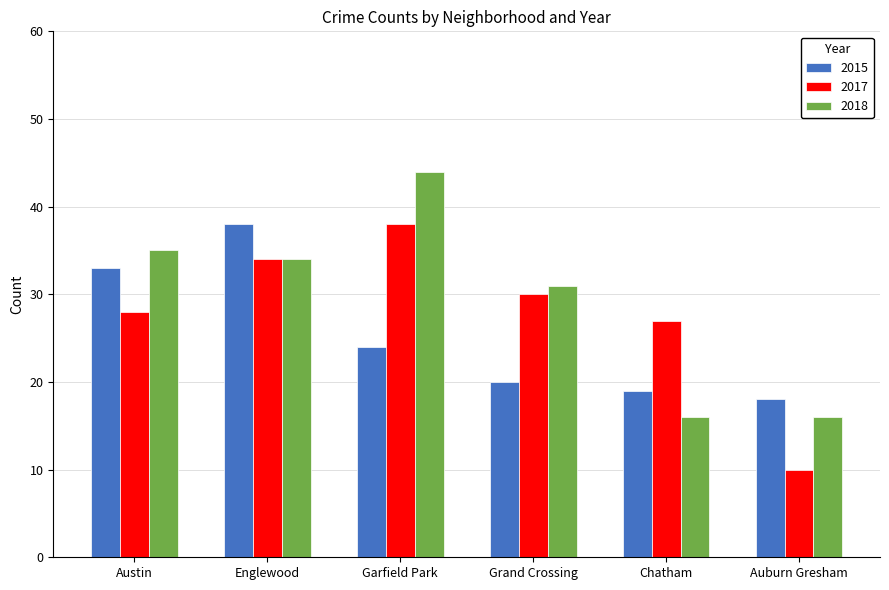

At Garfield Park, list the series in order from largest to smallest.

2018, 2017, 2015